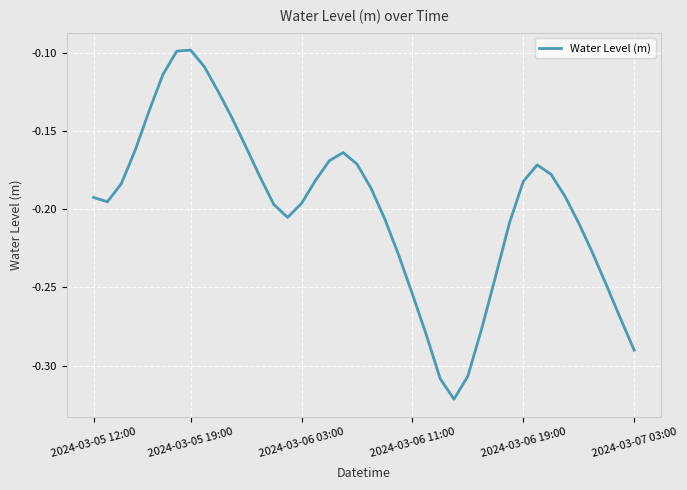

What is the difference between the maximum and minimum values?

0.2